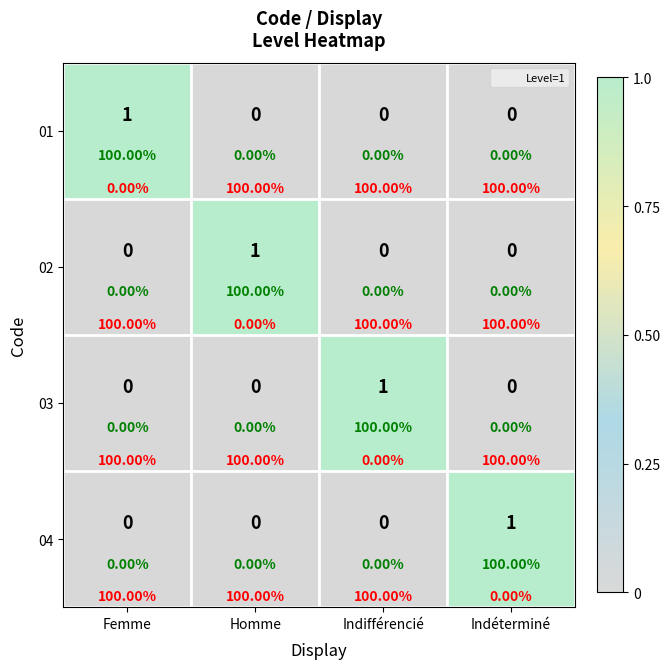

Count the 02 values in the range 0 to 1.

4